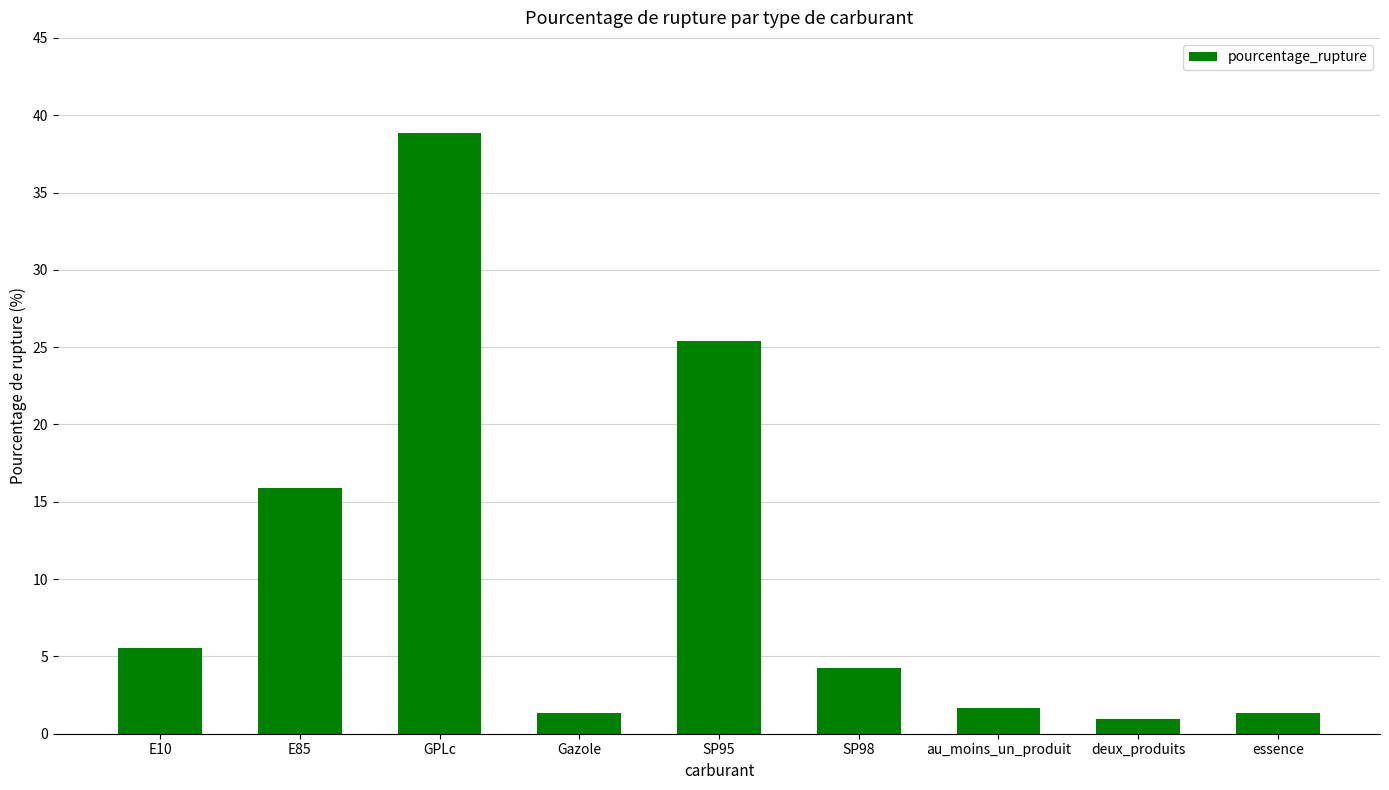

How many data points are less than 4?

4